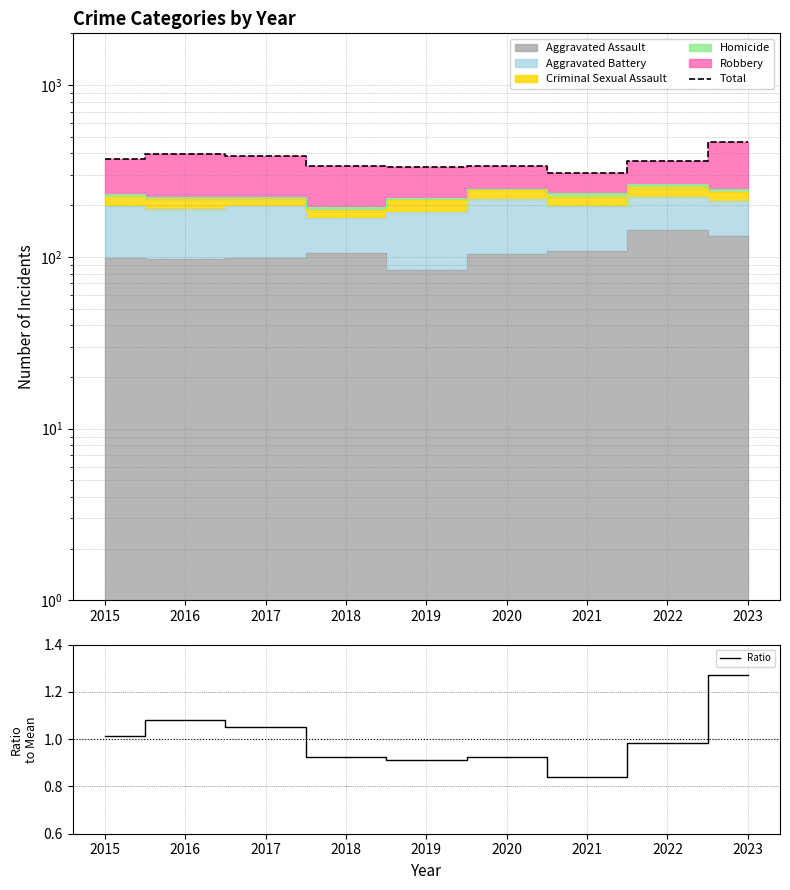

What is the minimum value for Total?

309.0